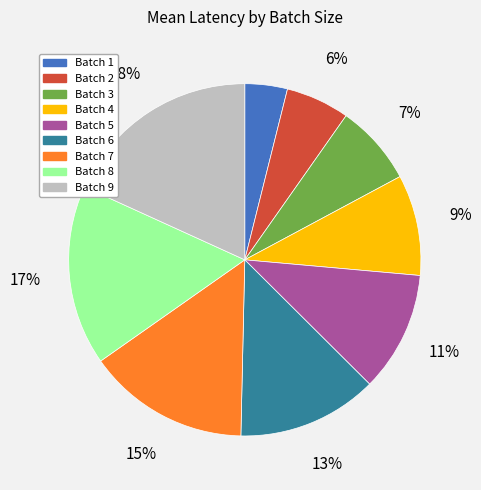

Combined, do Batch 4 and Batch 1 account for over 50%?

No